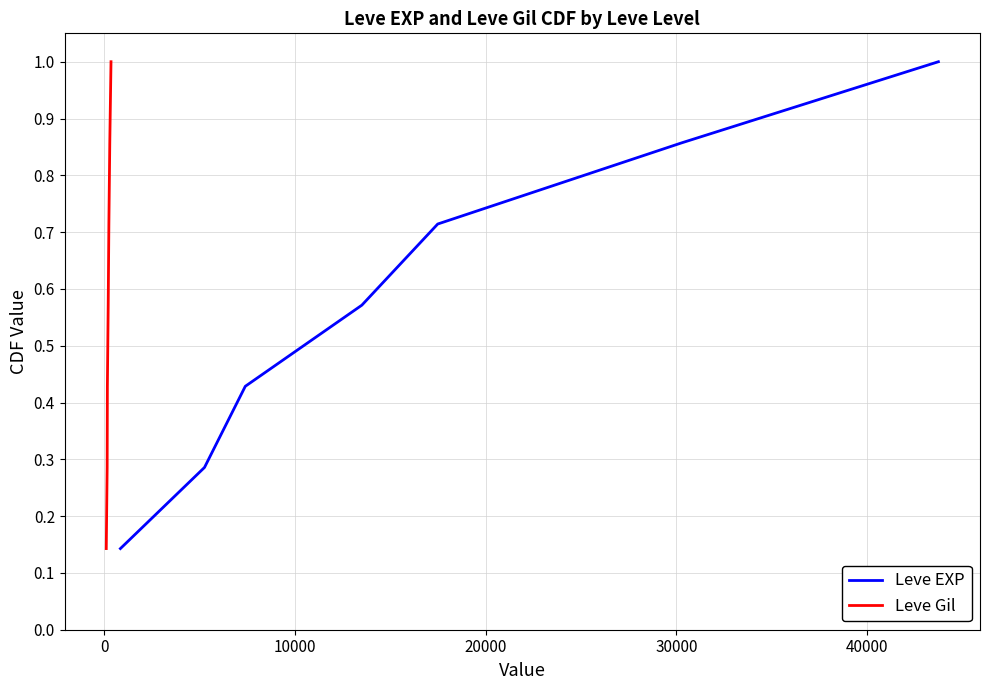

Which series has the widest spread of values?

Leve EXP